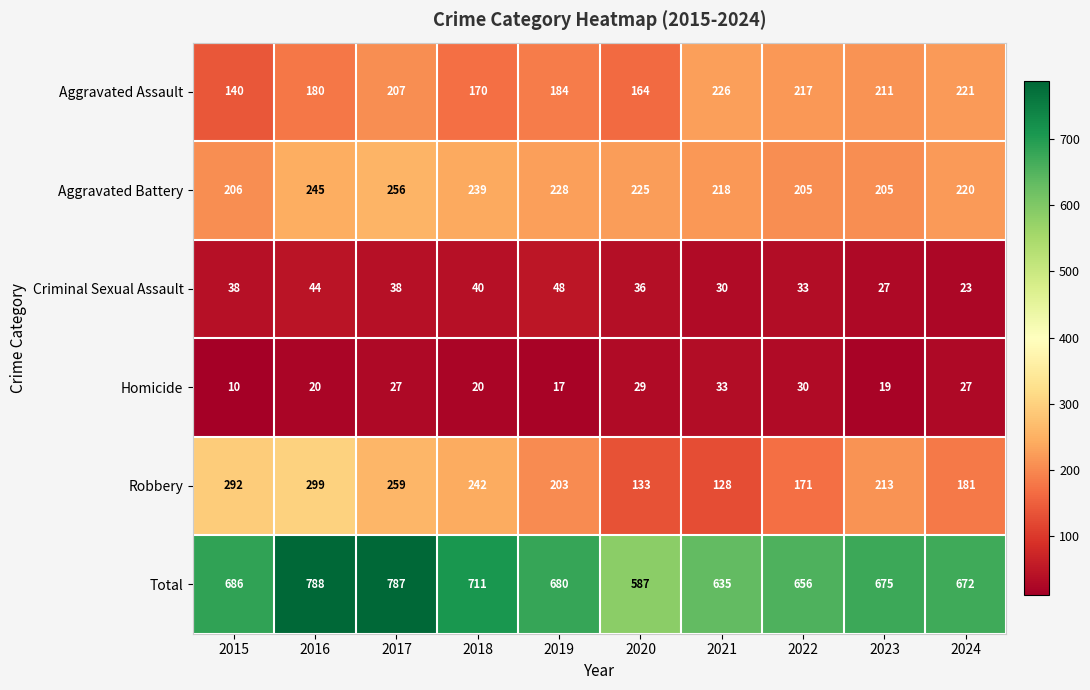

Rank the series at 2022 from highest to lowest value.

Total, Aggravated Assault, Aggravated Battery, Robbery, Criminal Sexual Assault, Homicide